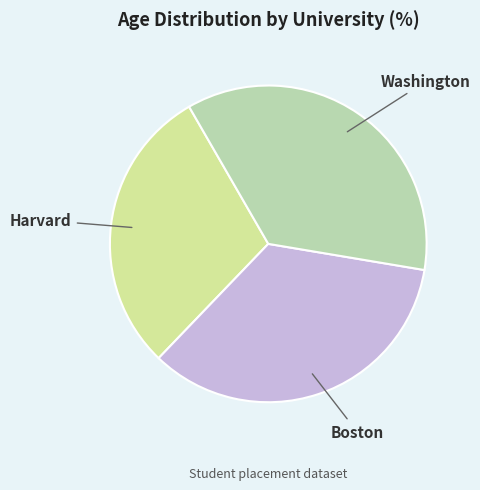

The Boston slice represents 1% of the pie. True or false?

False